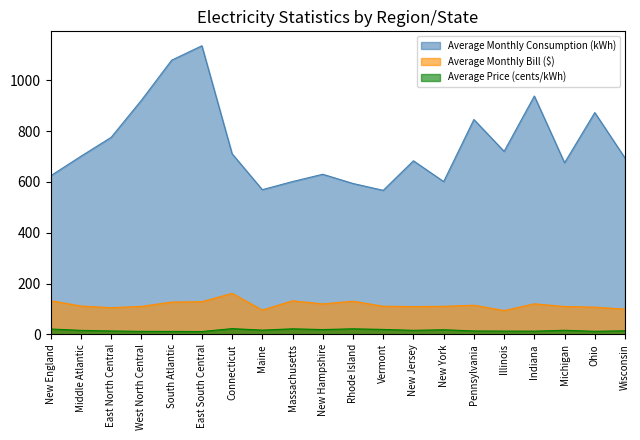

True or false: Average Monthly Consumption (kWh) has a value of 915.0 at Massachusetts.

False